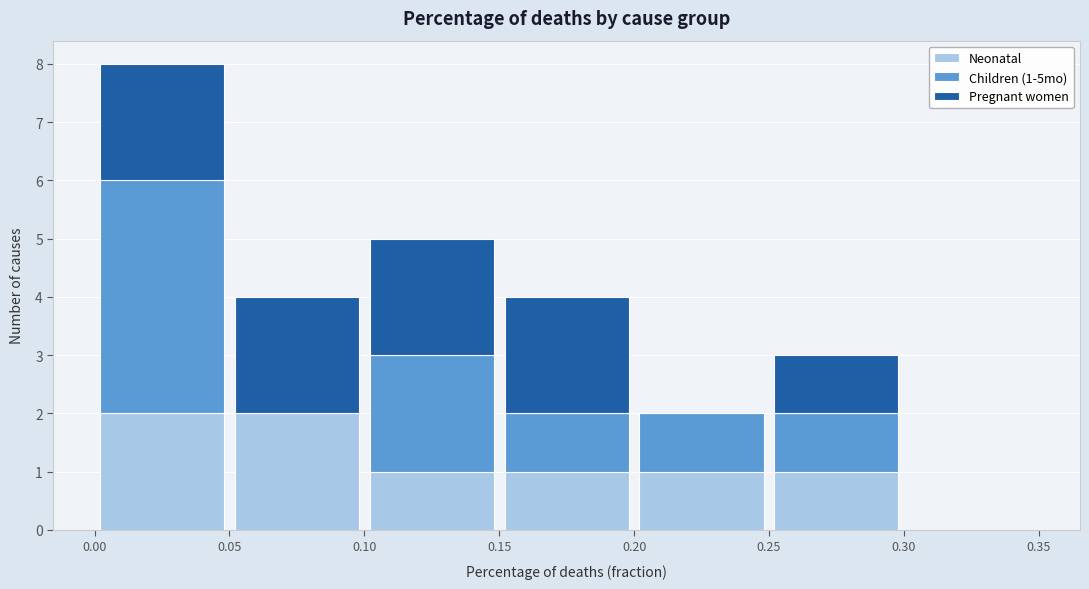

Which range on the x-axis has the tallest stacked bar (by total height)?

0.00 to 0.05